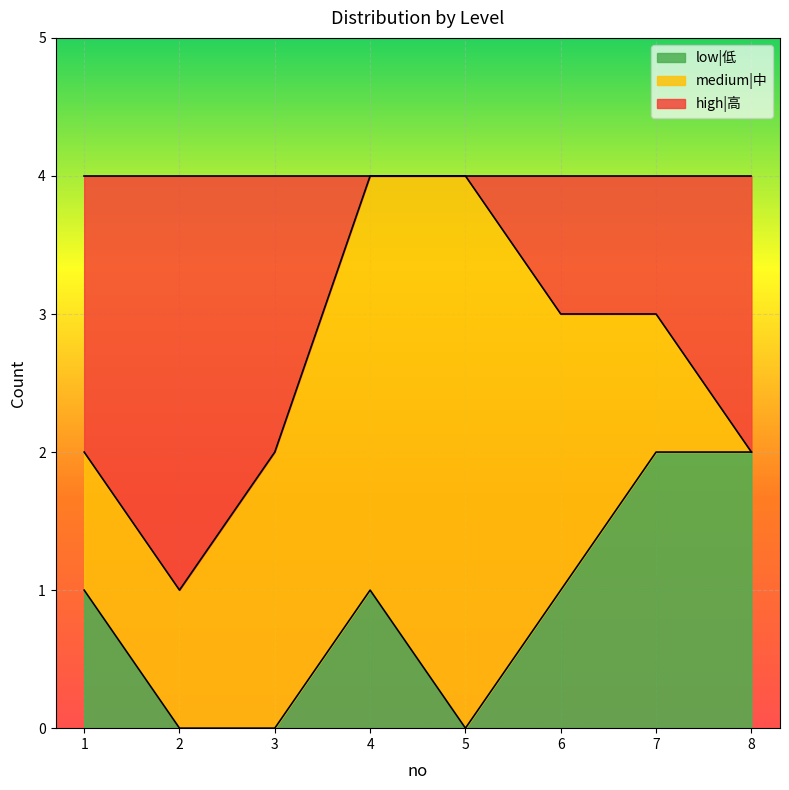

Is it true that low|低 equals 1 at 6?

True